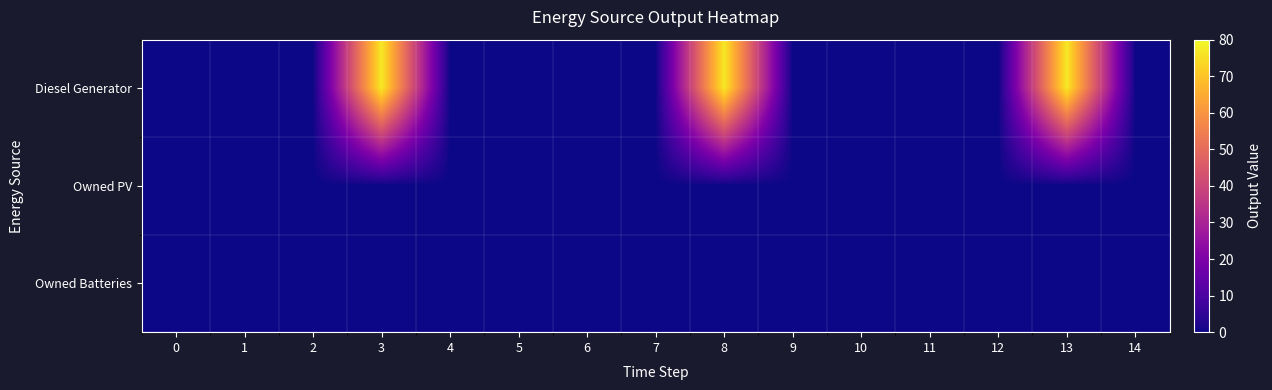

At which category is the sum across all series the highest?

3